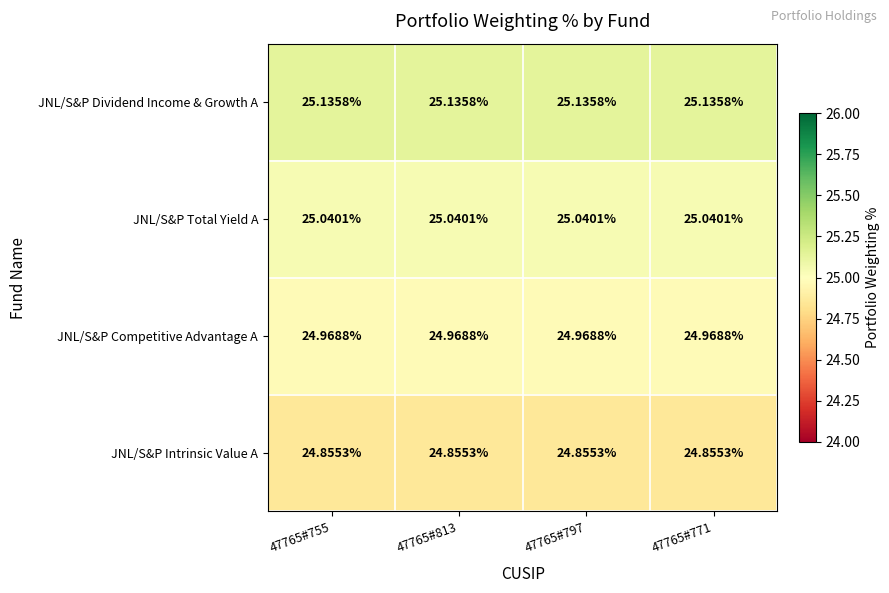

Rank the series at 47765#797 from highest to lowest value.

JNL/S&P Dividend Income & Growth A, JNL/S&P Total Yield A, JNL/S&P Competitive Advantage A, JNL/S&P Intrinsic Value A